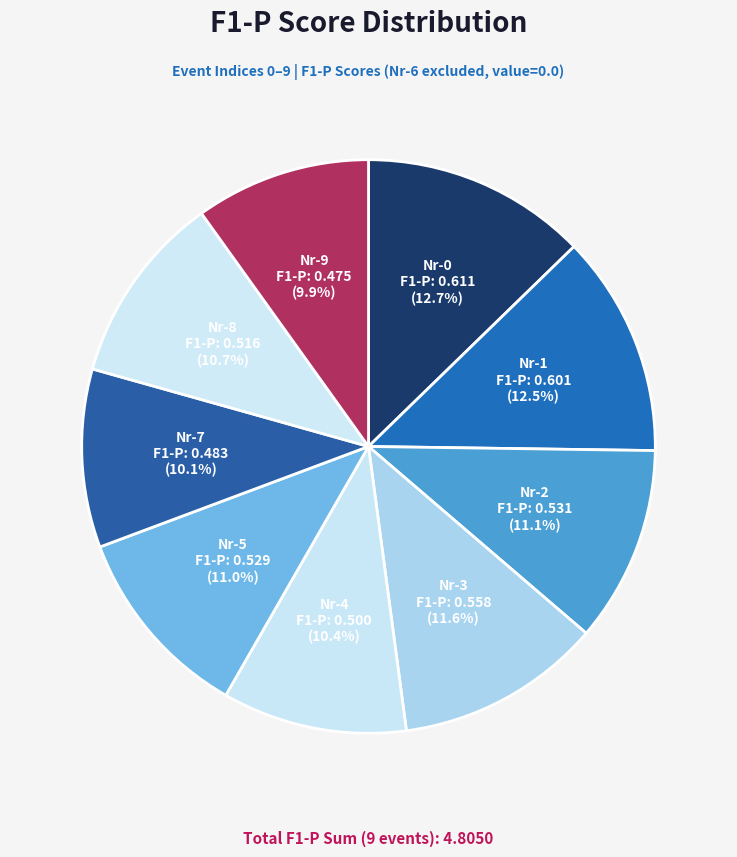

How many slices are in this pie chart?

9